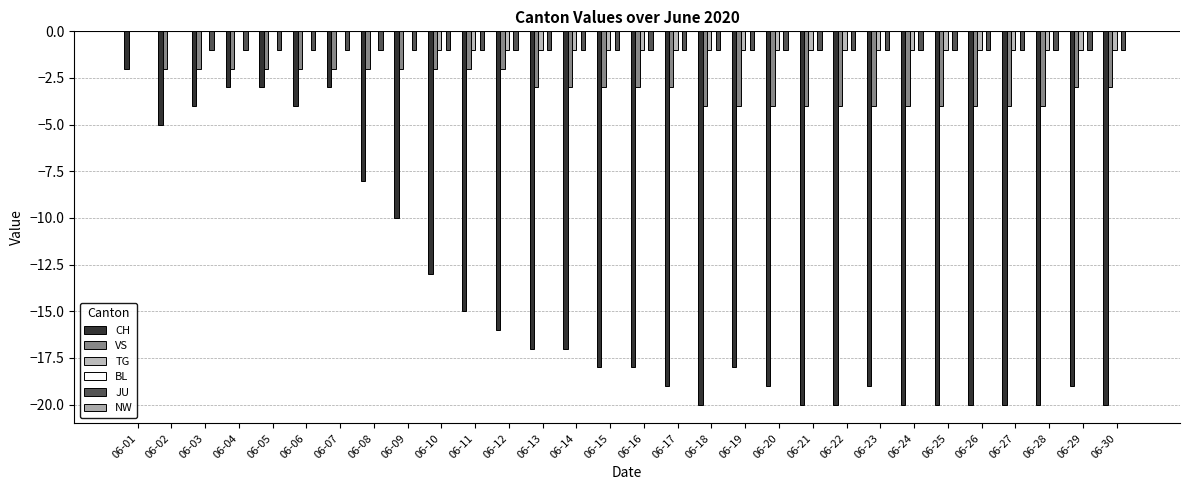

Count the number of categories in the chart.

30